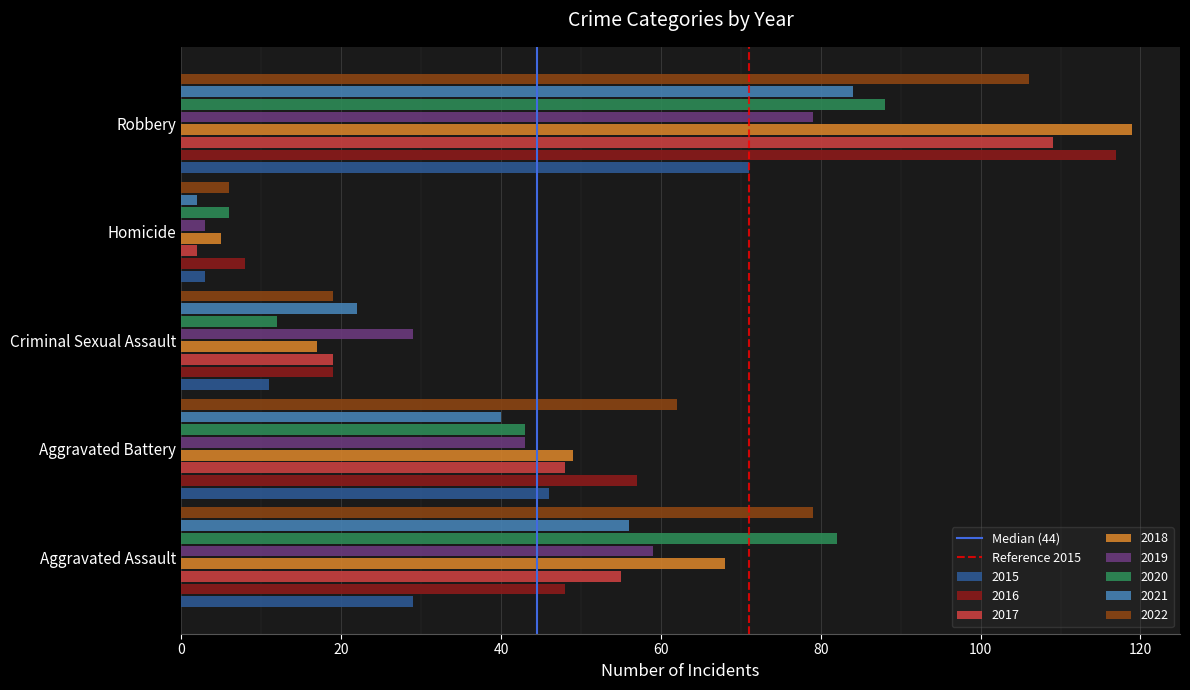

What is the sum of the 2017 values at Aggravated Assault and Robbery?

164